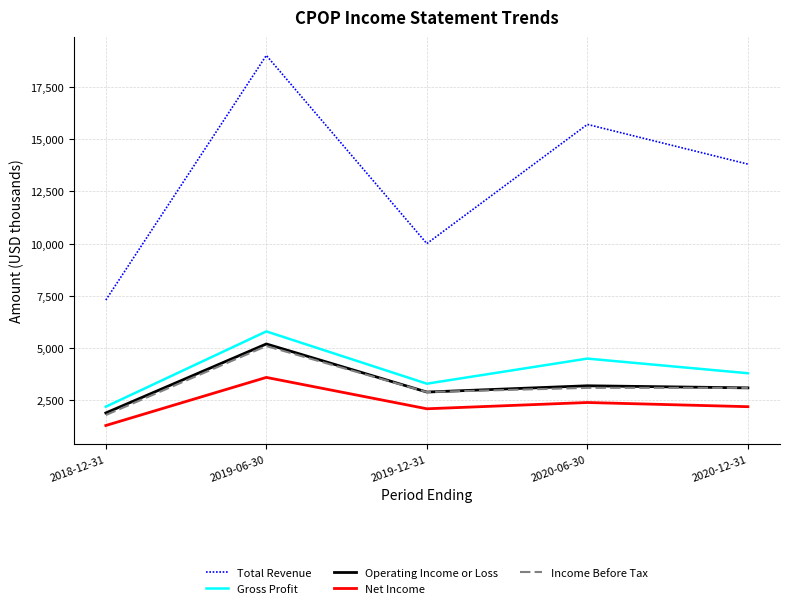

What is the sum of all Operating Income or Loss values?

16300